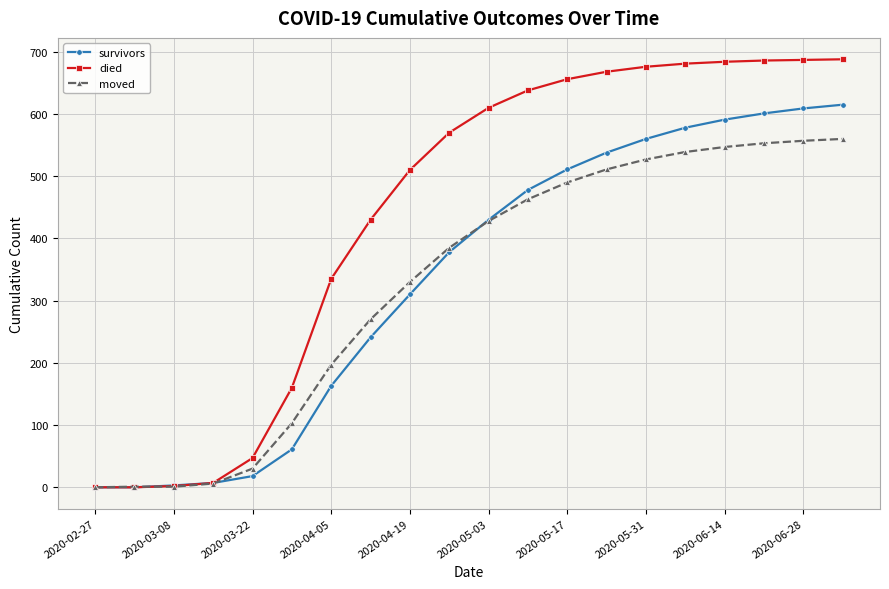

Which series has the largest range (max minus min)?

died